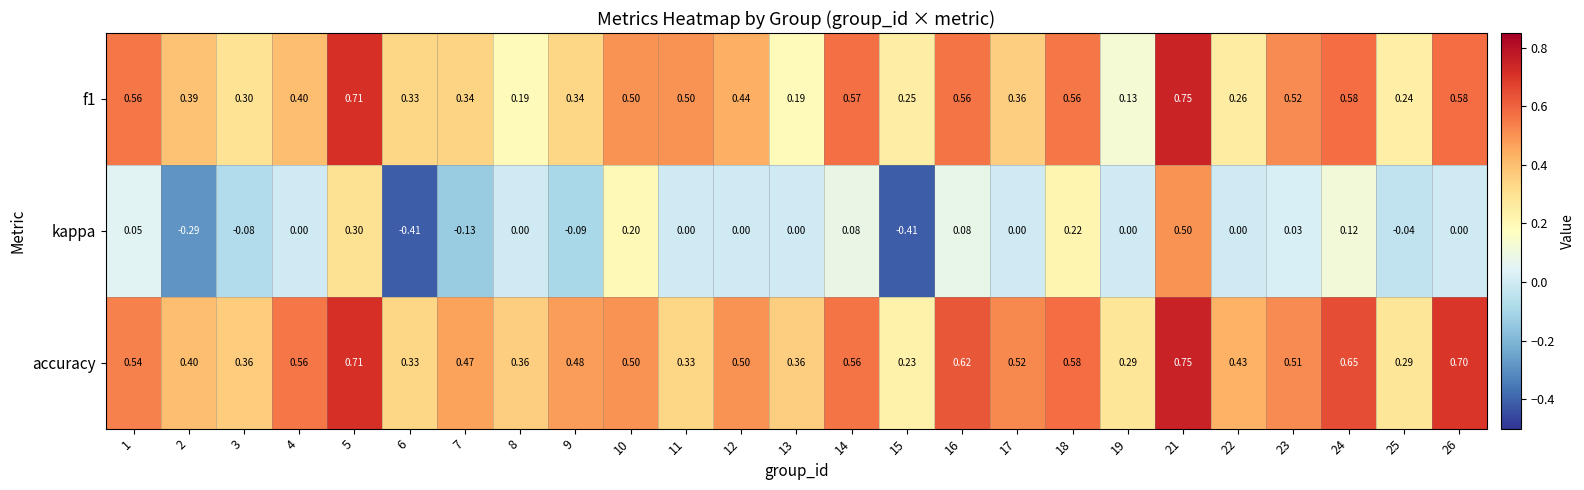

At how many categories does at least one series exceed 0?

25